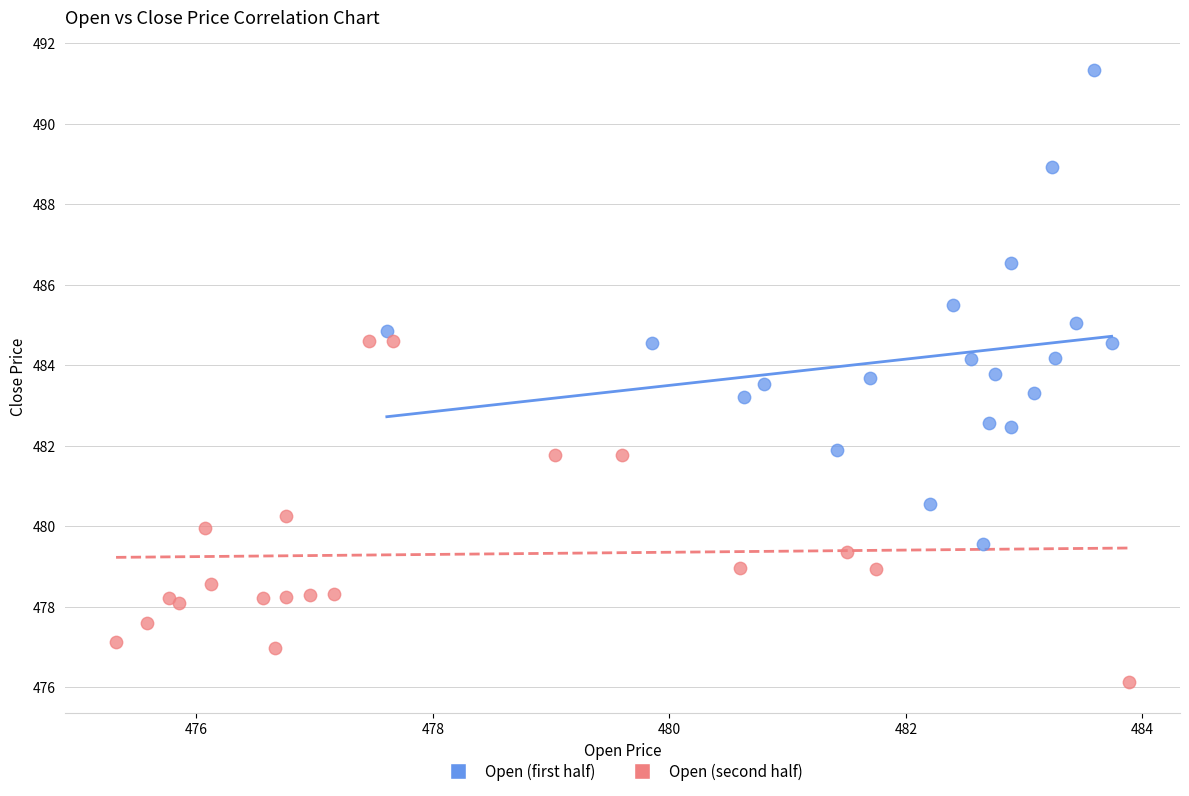

Which series contains the lowest Y value?

Open (second half)